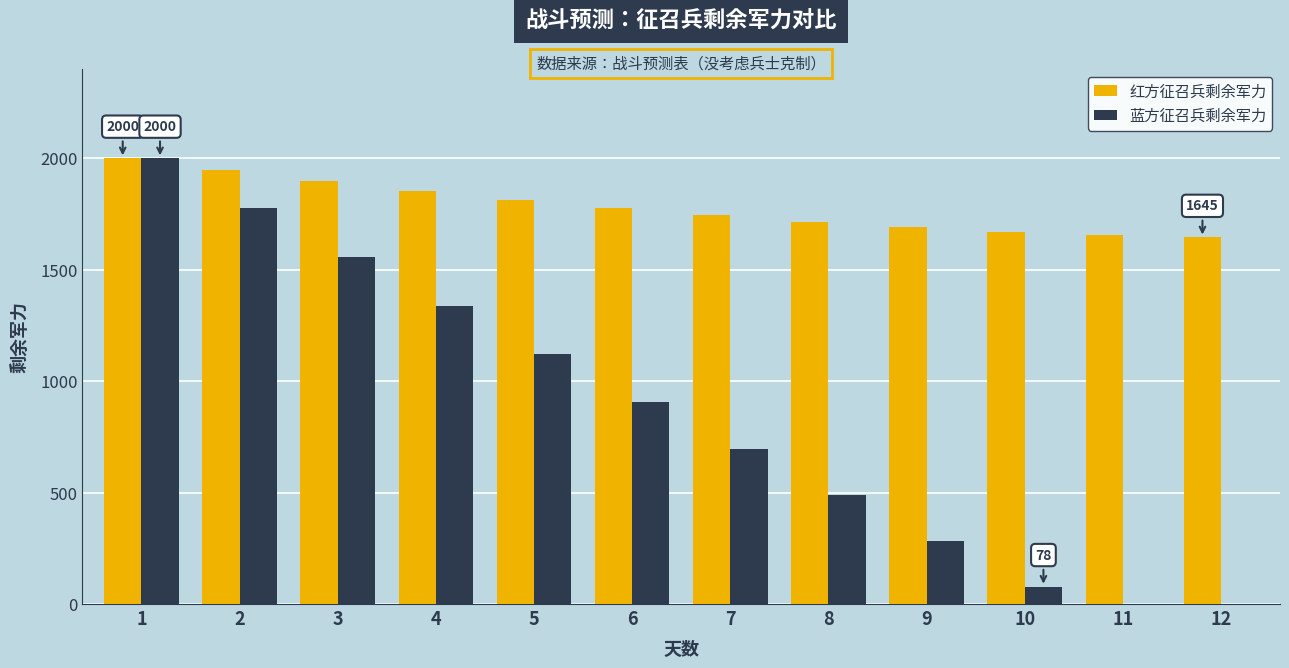

What is the sum of all 蓝方征召兵剩余军力 values?

10239.7